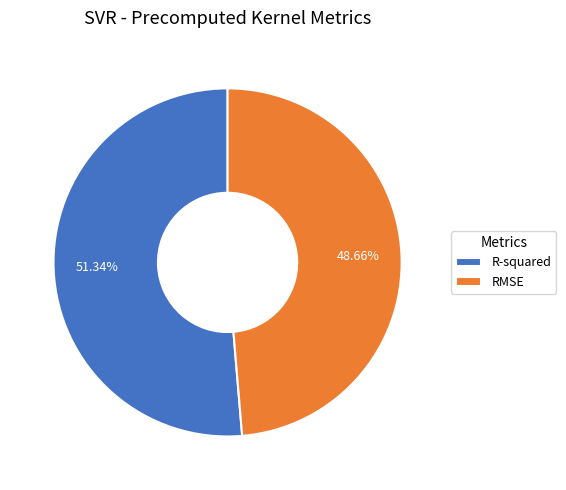

Which category has the smallest portion of the pie?

RMSE